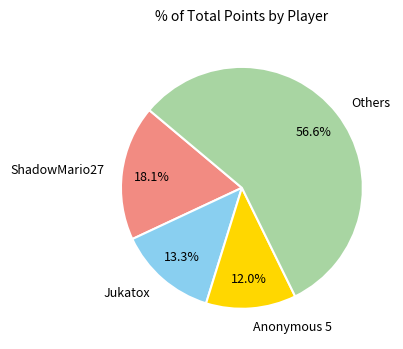

How many segments does this pie chart have?

4